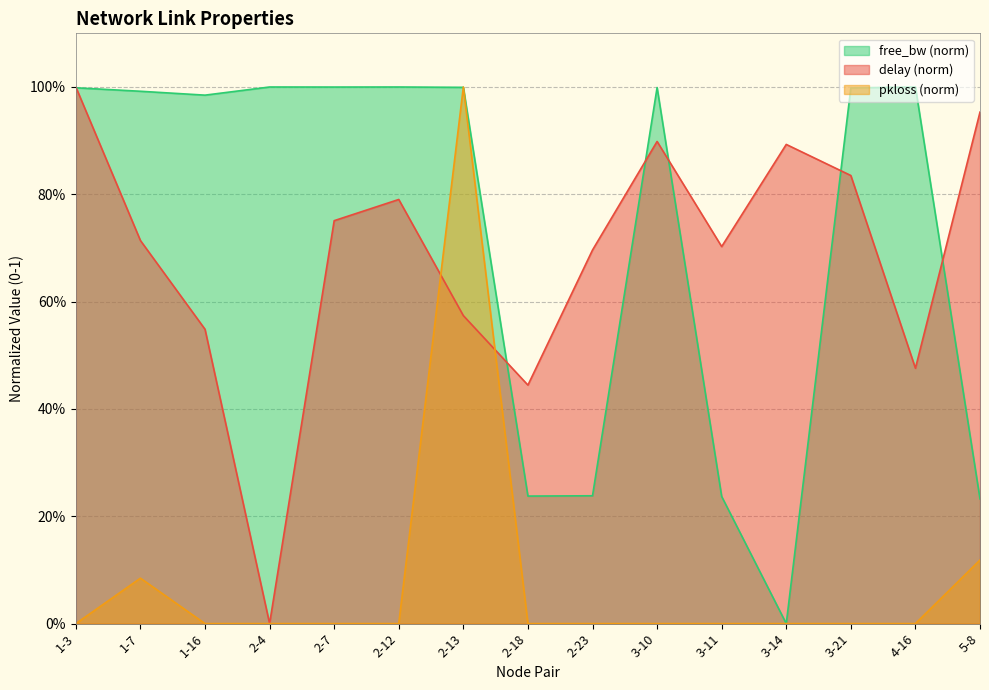

The free_bw_norm series shows 1.5 at 1-3. True or false?

False